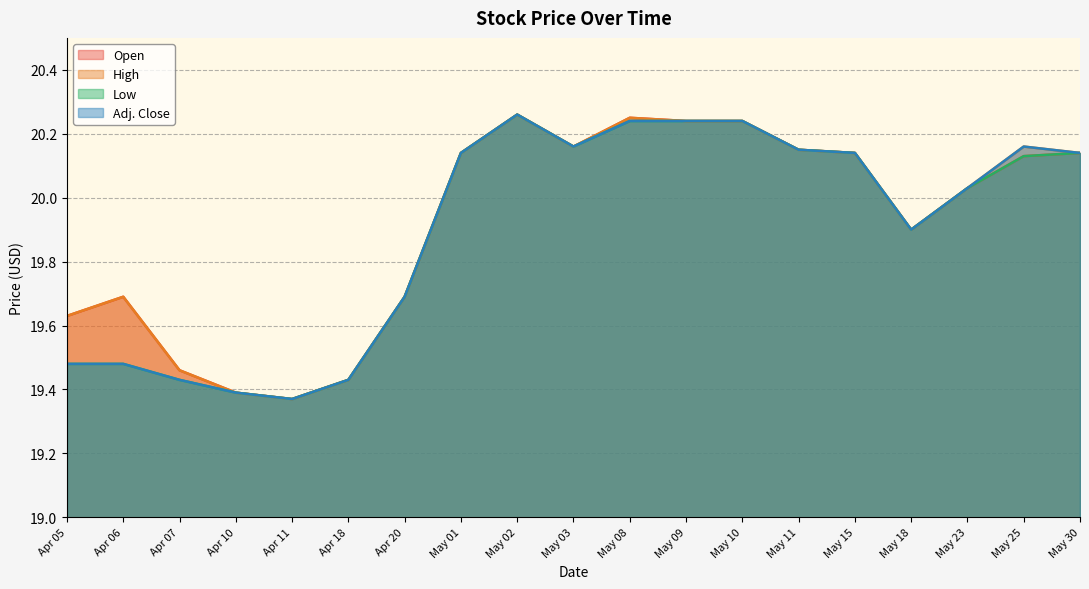

At May 18, list the series in order from smallest to largest.

Open, High, Low, Adj. Close